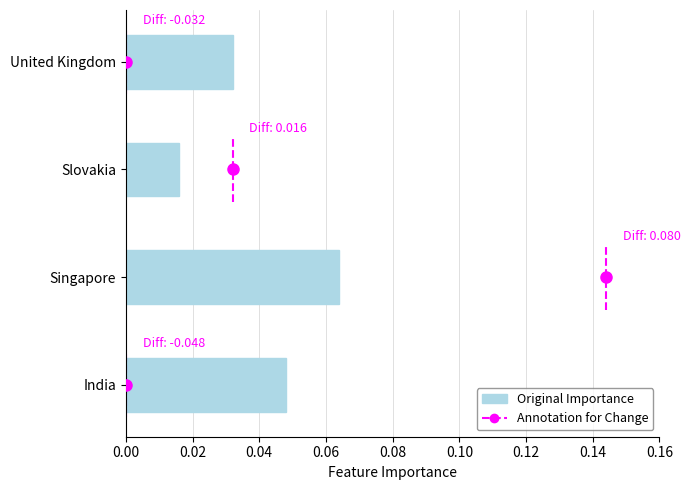

Does the chart contain stacked bars?

No